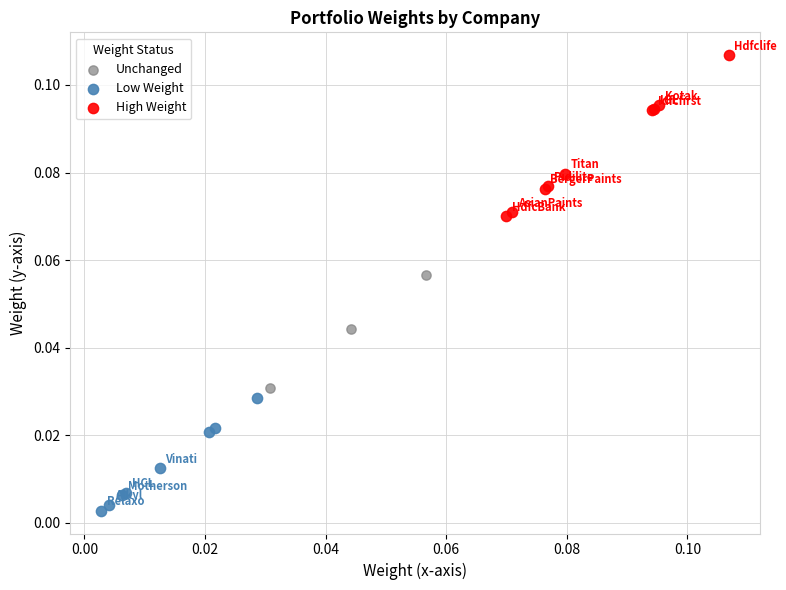

Which series has the widest spread of Y values?

High Weight